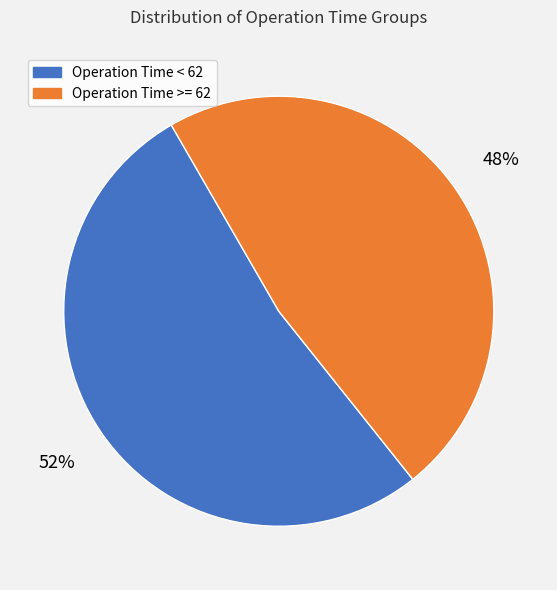

True or false: Operation Time >= 62 accounts for 55% of the total.

False